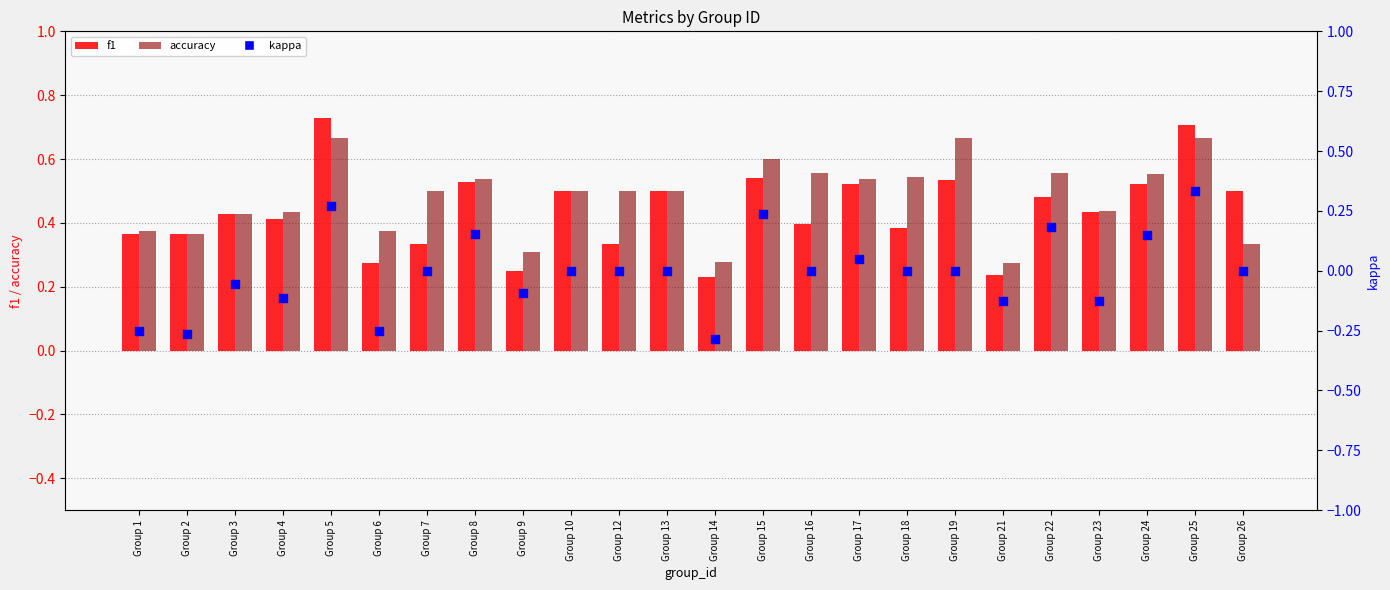

What is the total value across all series at Group 3?

0.8